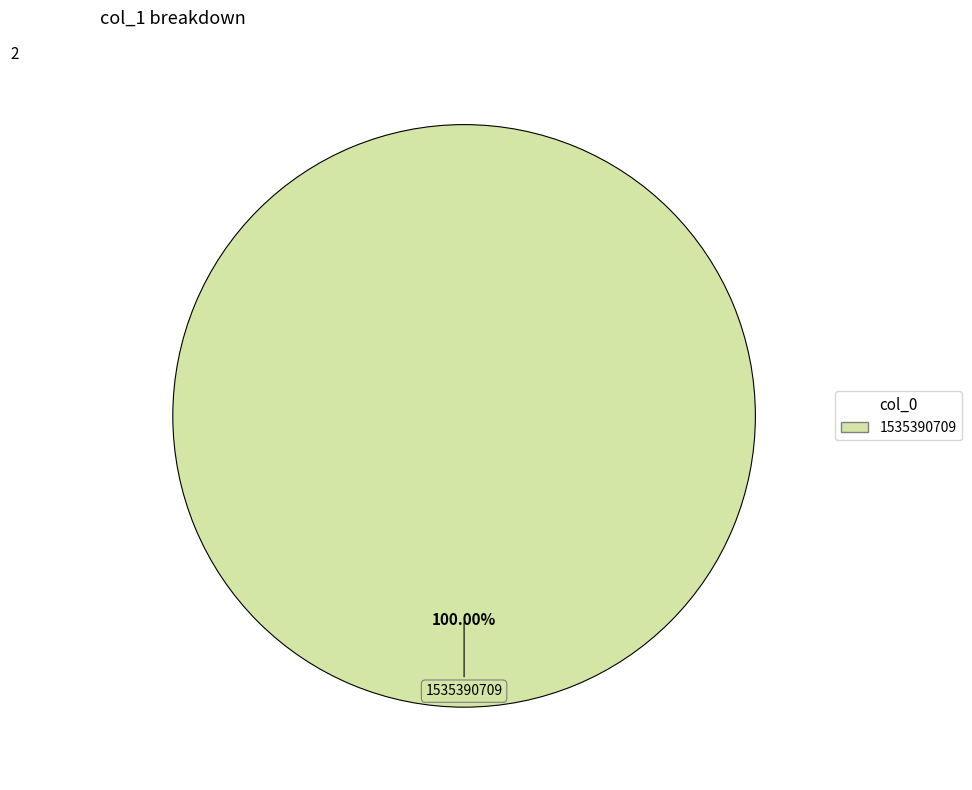

Is there any slice that represents more than half of the pie?

Yes